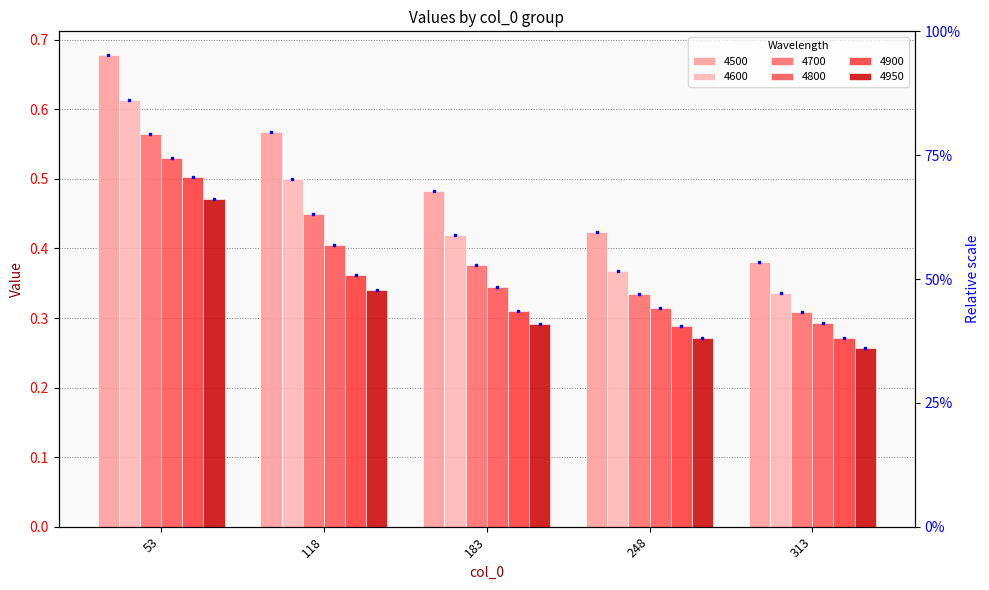

What is the sum of all 4600 values?

2.2